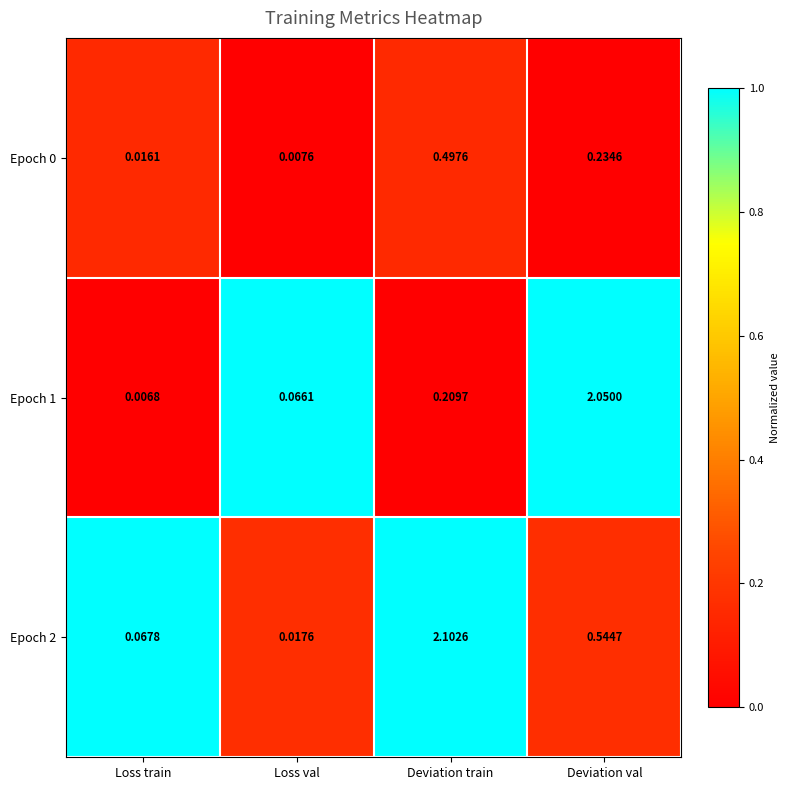

Which label corresponds to the smallest value in the chart?

Loss train